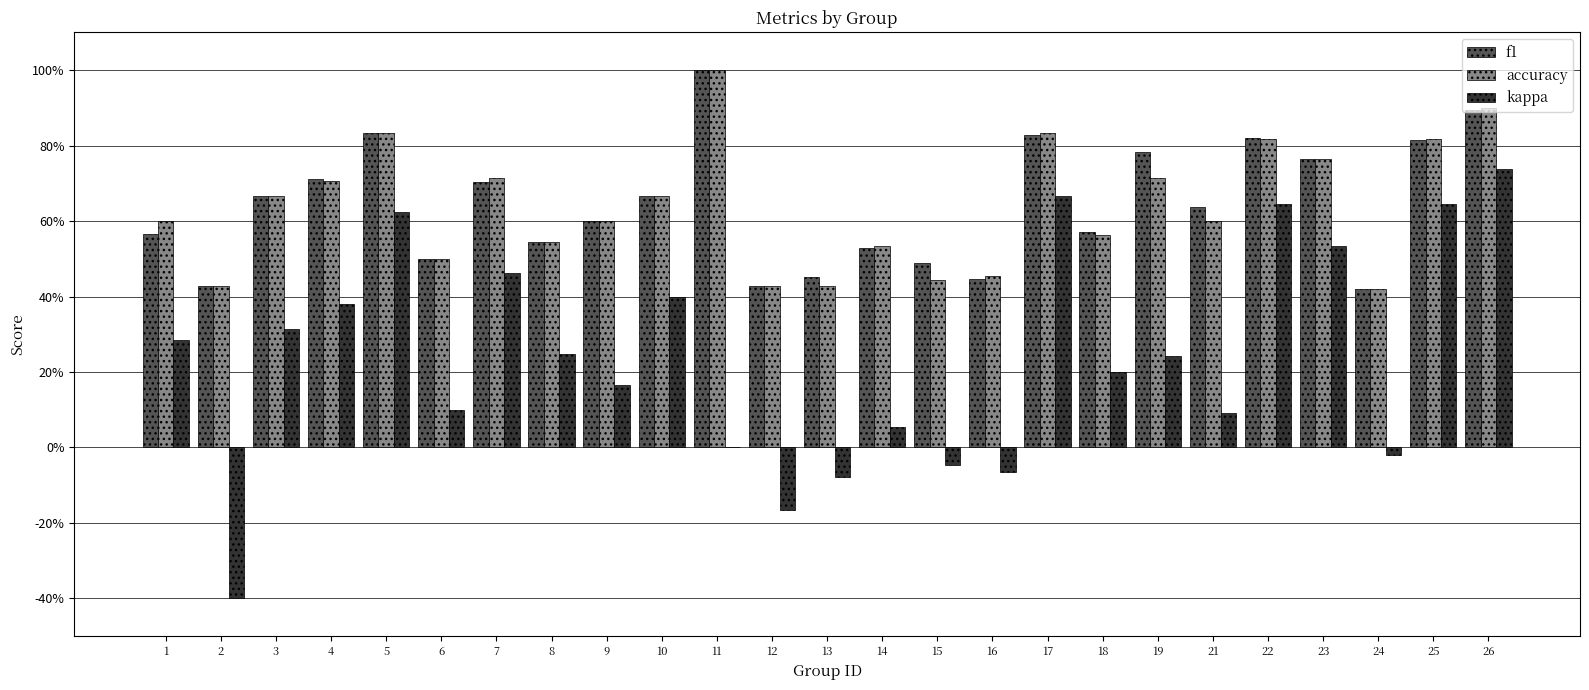

Reading right to left, what are all the values shown in this chart?

f1: 0.9	0.8	0.4	0.8	0.8	0.6	0.8	0.6	0.8	0.4	0.5	0.5	0.5	0.4	1.0	0.7	0.6	0.5	0.7	0.5	0.8	0.7	0.7	0.4	0.6
accuracy: 0.9	0.8	0.4	0.8	0.8	0.6	0.7	0.6	0.8	0.5	0.4	0.5	0.4	0.4	1.0	0.7	0.6	0.5	0.7	0.5	0.8	0.7	0.7	0.4	0.6
kappa: 0.7	0.6	-0.0	0.5	0.6	0.1	0.2	0.2	0.7	-0.1	-0.0	0.1	-0.1	-0.2	0.0	0.4	0.2	0.2	0.5	0.1	0.6	0.4	0.3	-0.4	0.3